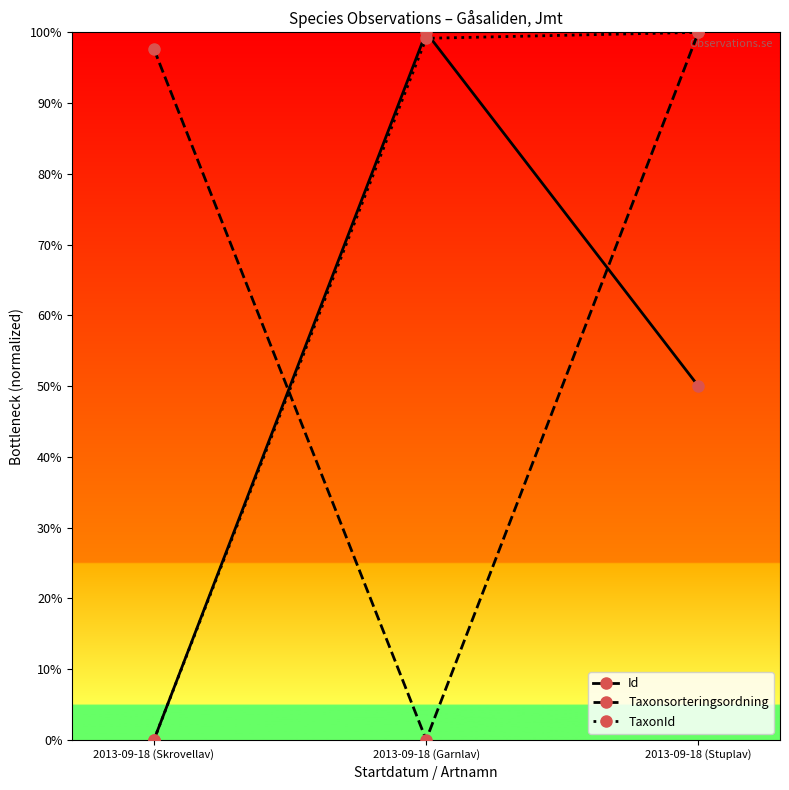

What is the label of the 2nd point from the left?

2013-09-18 (Garnlav)